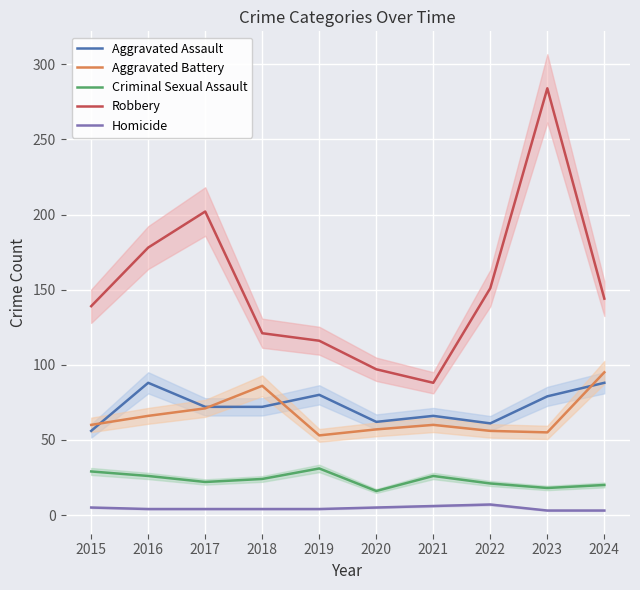

Reading left to right, what are all the values shown in this chart?

Aggravated Assault: 2015=56	2016=88	2017=72	2018=72	2019=80	2020=62	2021=66	2022=61	2023=79	2024=88
Aggravated Battery: 2015=60	2016=66	2017=71	2018=86	2019=53	2020=57	2021=60	2022=56	2023=55	2024=95
Criminal Sexual Assault: 2015=29	2016=26	2017=22	2018=24	2019=31	2020=16	2021=26	2022=21	2023=18	2024=20
Robbery: 2015=139	2016=178	2017=202	2018=121	2019=116	2020=97	2021=88	2022=151	2023=284	2024=144
Homicide: 2015=5	2016=4	2017=4	2018=4	2019=4	2020=5	2021=6	2022=7	2023=3	2024=3